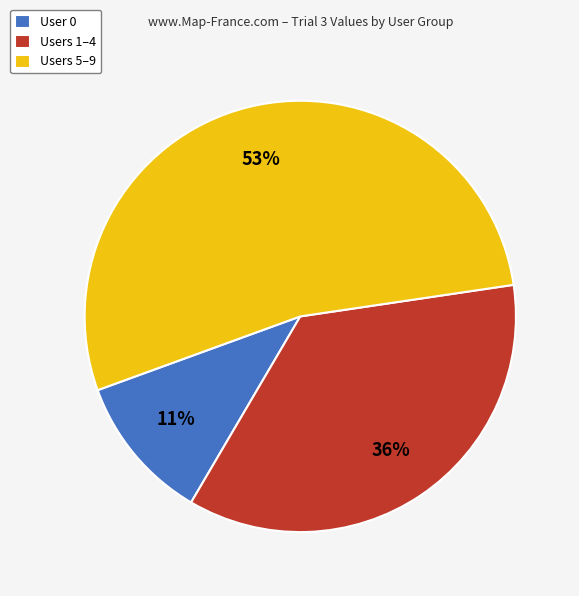

Is there a majority slice in this chart?

Yes